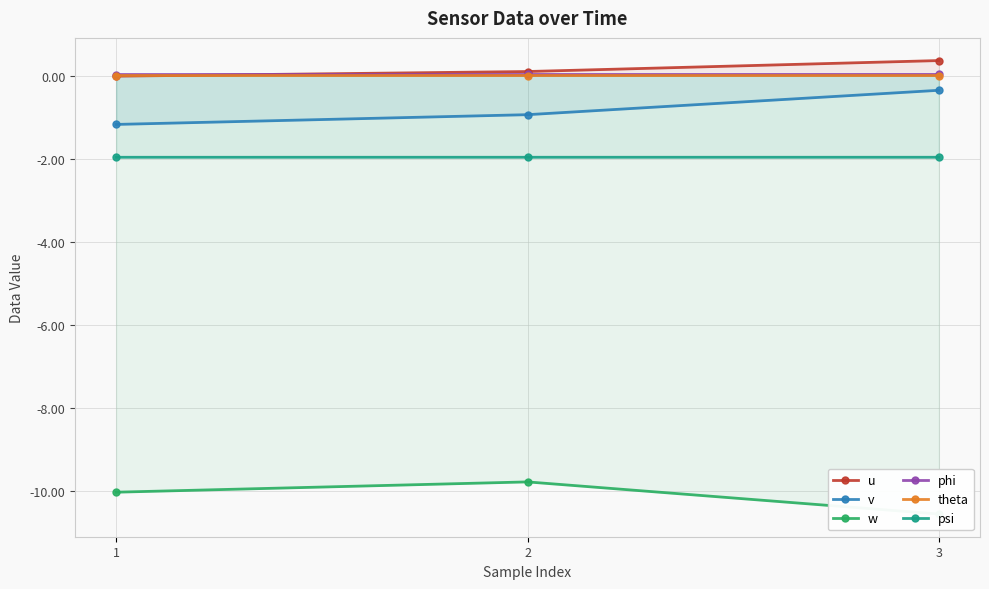

At which label is phi closest to 0?

1